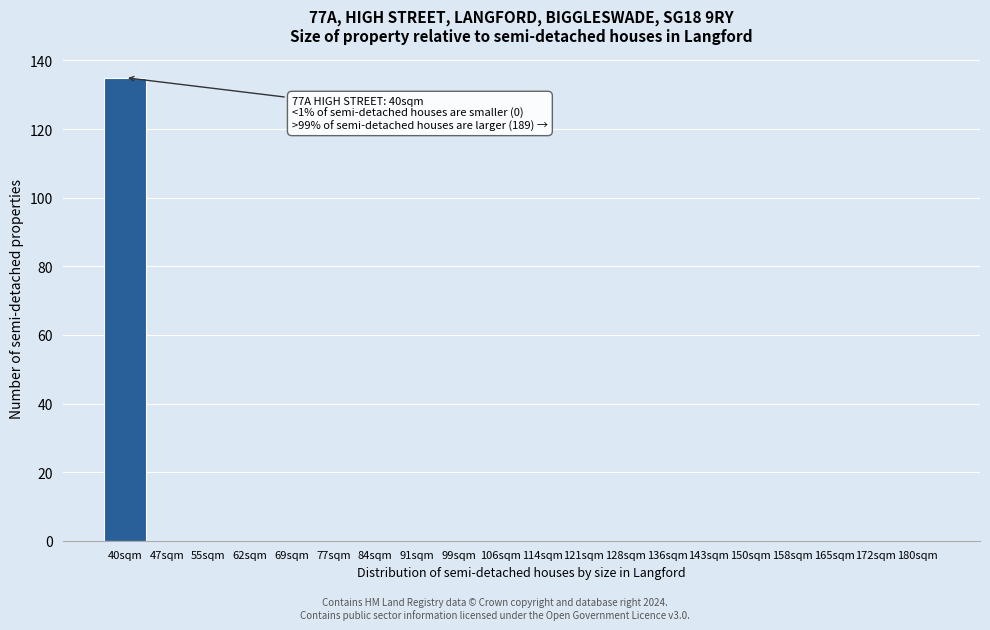

Reading left to right, list all the values displayed in this chart.

40sqm=135	47sqm=0	55sqm=0	62sqm=0	69sqm=0	77sqm=0	84sqm=0	91sqm=0	99sqm=0	106sqm=0	114sqm=0	121sqm=0	128sqm=0	136sqm=0	143sqm=0	150sqm=0	158sqm=0	165sqm=0	172sqm=0	180sqm=0